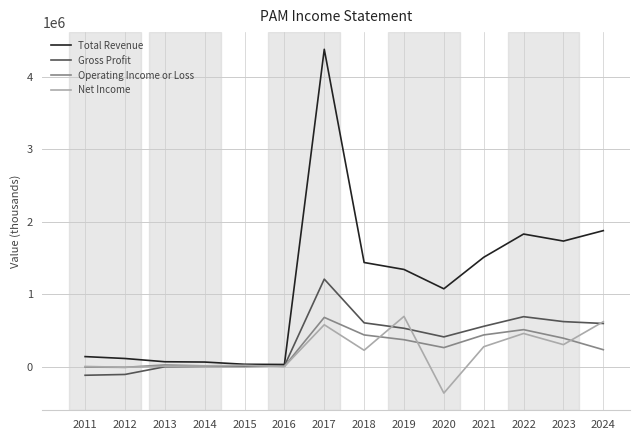

What are all the series names shown in the legend?

Total Revenue, Gross Profit, Operating Income or Loss, Net Income